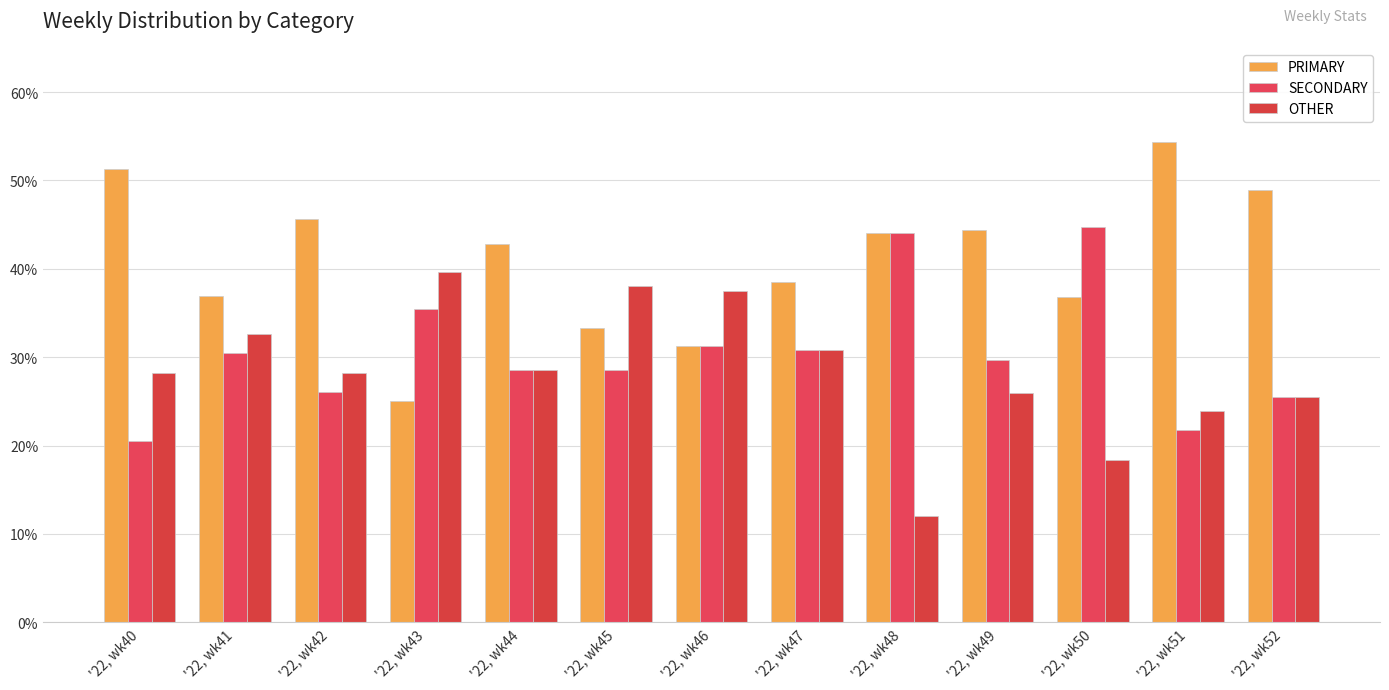

At which label does SECONDARY first exceed 29?

'22, wk41